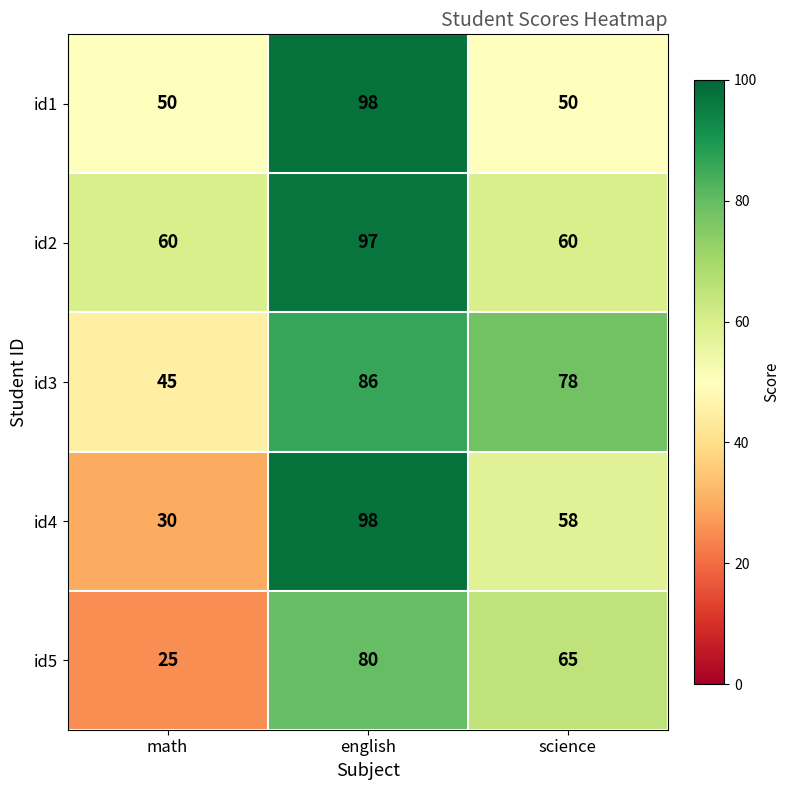

Reading left to right, what are all the values shown in this chart?

id1: 50	98	50
id2: 60	97	60
id3: 45	86	78
id4: 30	98	58
id5: 25	80	65